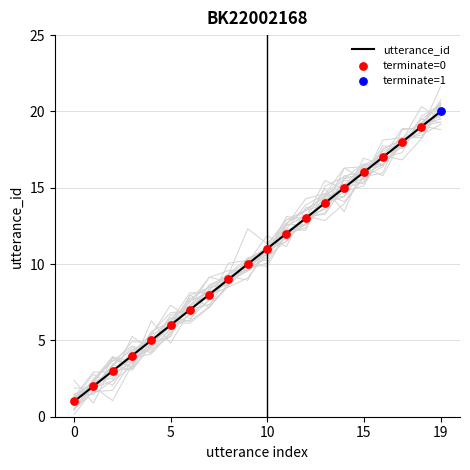

The utterance_id series shows 6 at 15. True or false?

False